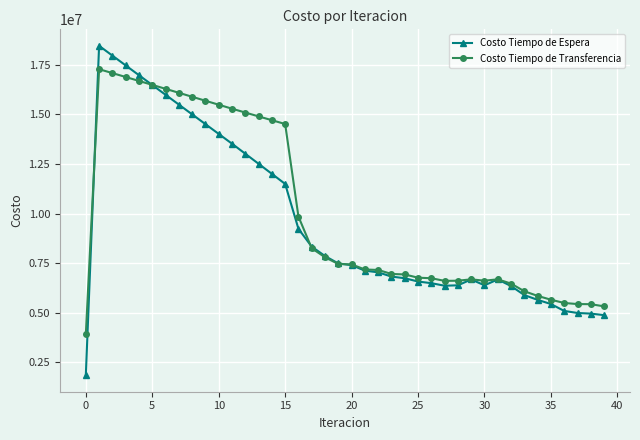

At how many categories does at least one series exceed 8798597?

16